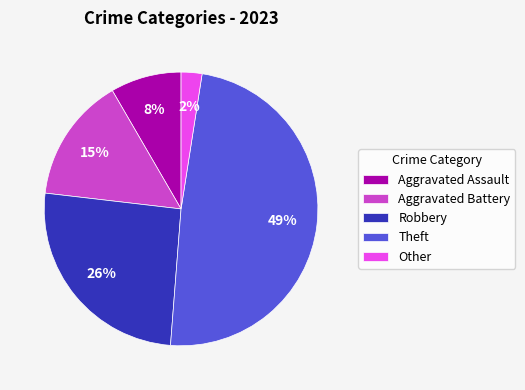

Which slice is the smallest?

Other